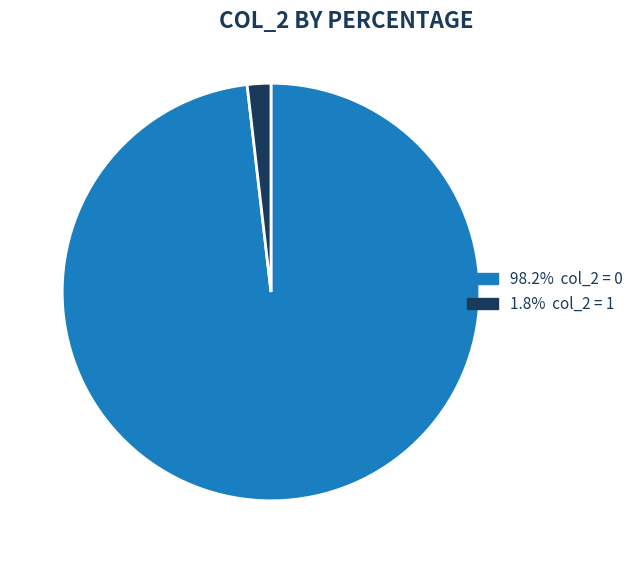

Is there a majority slice in this chart?

Yes